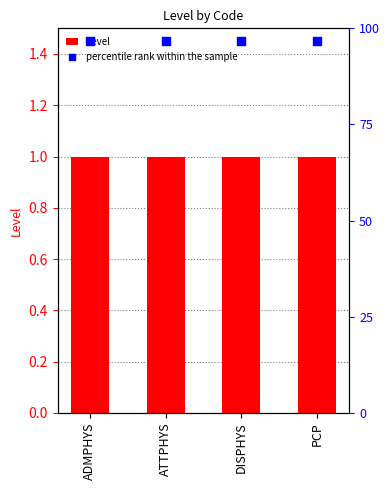

At which category is the sum across all series the highest?

ADMPHYS